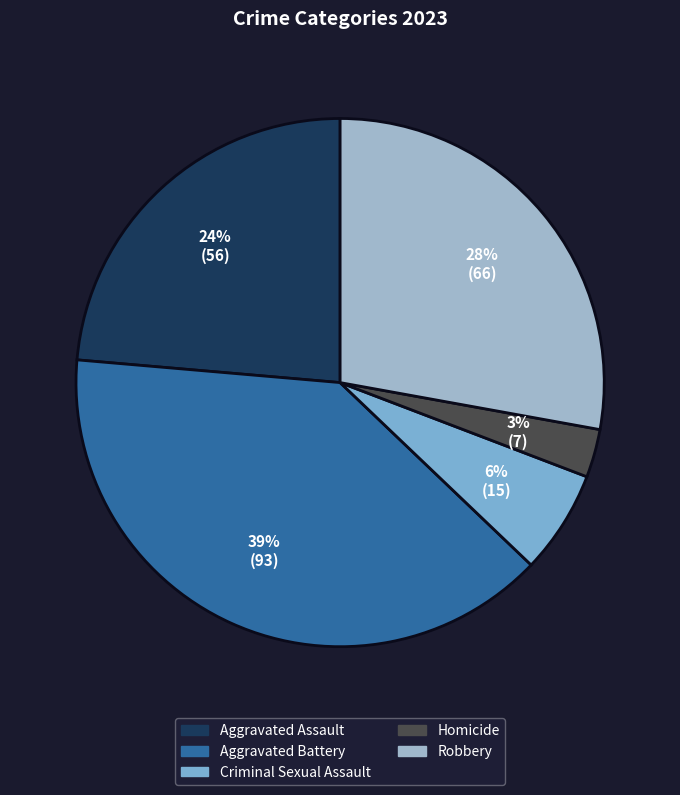

To the nearest percent, what portion does Aggravated Assault represent?

24%